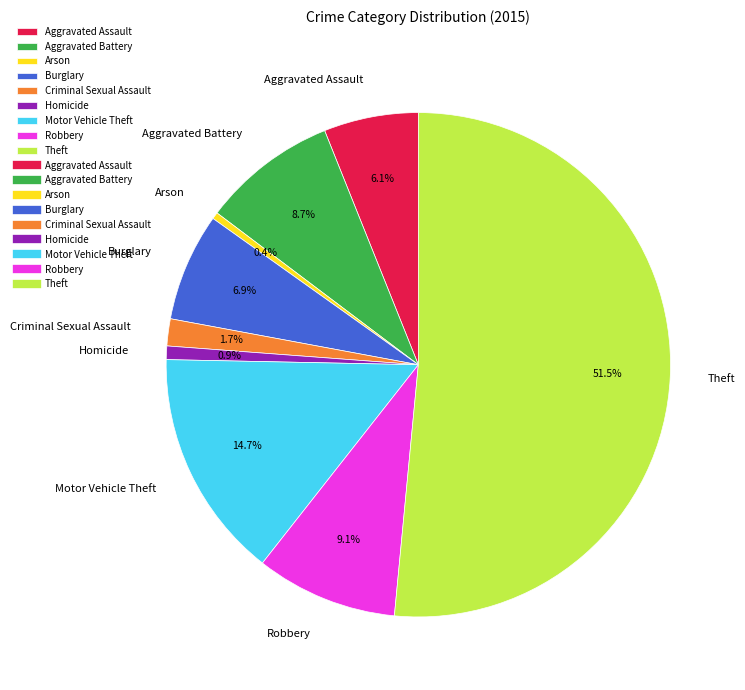

Count the number of slices in the pie.

9